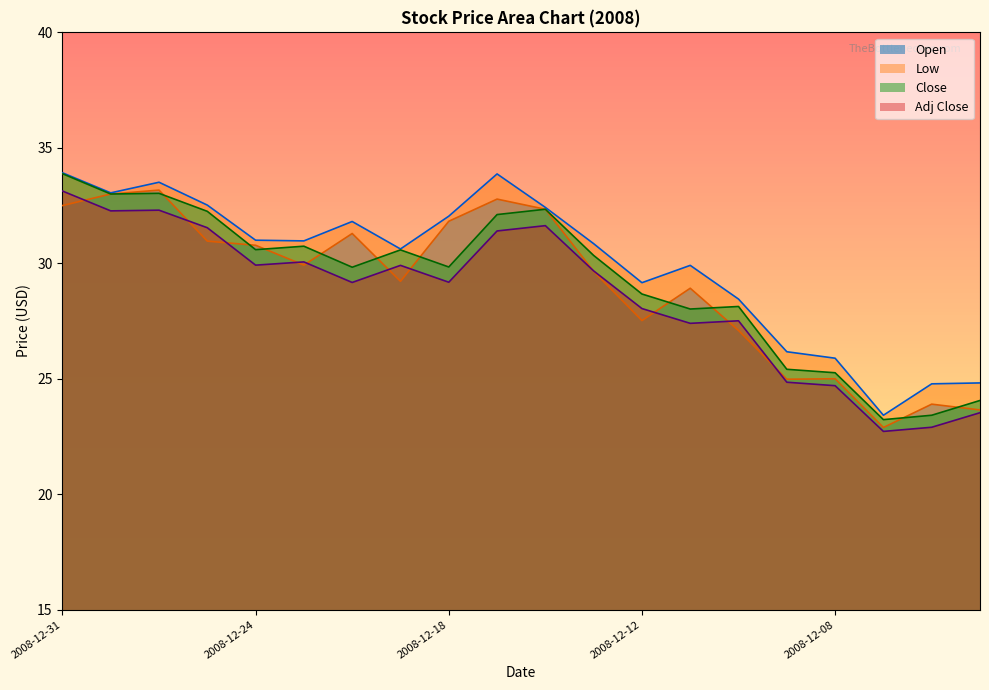

What are all the series names shown in the legend?

Open, Low, Close, Adj Close